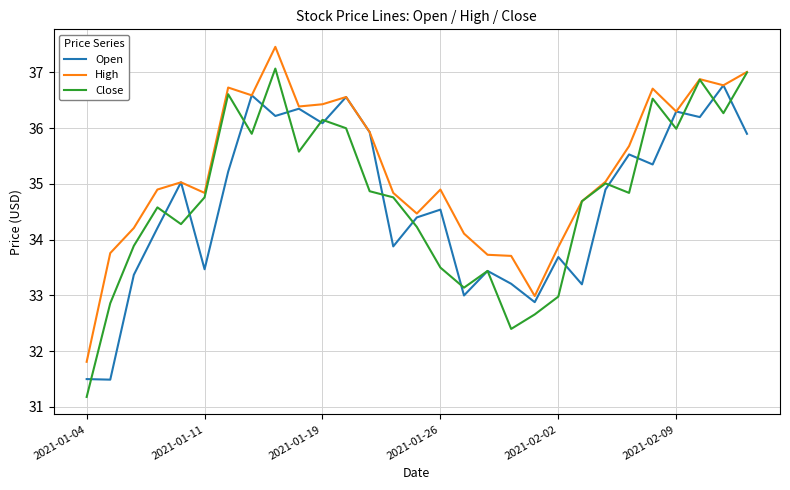

Which series has the widest spread of values?

Close